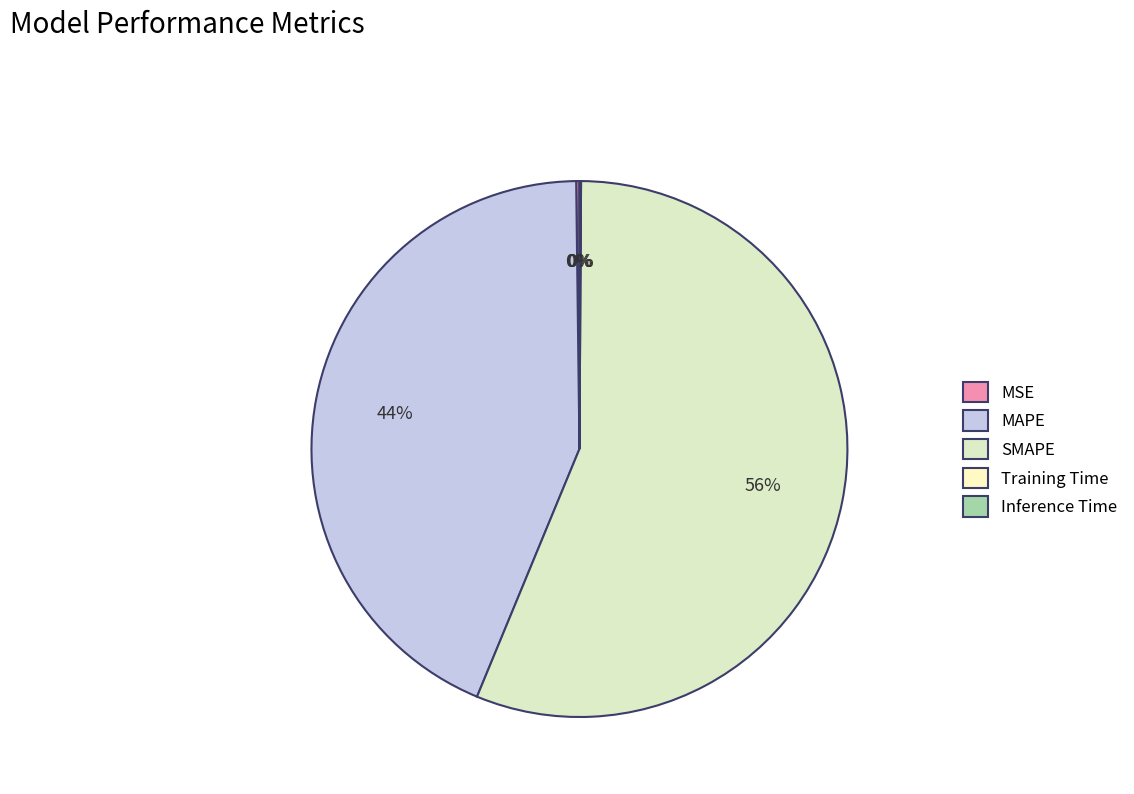

To the nearest percent, what is the average slice percentage?

20%